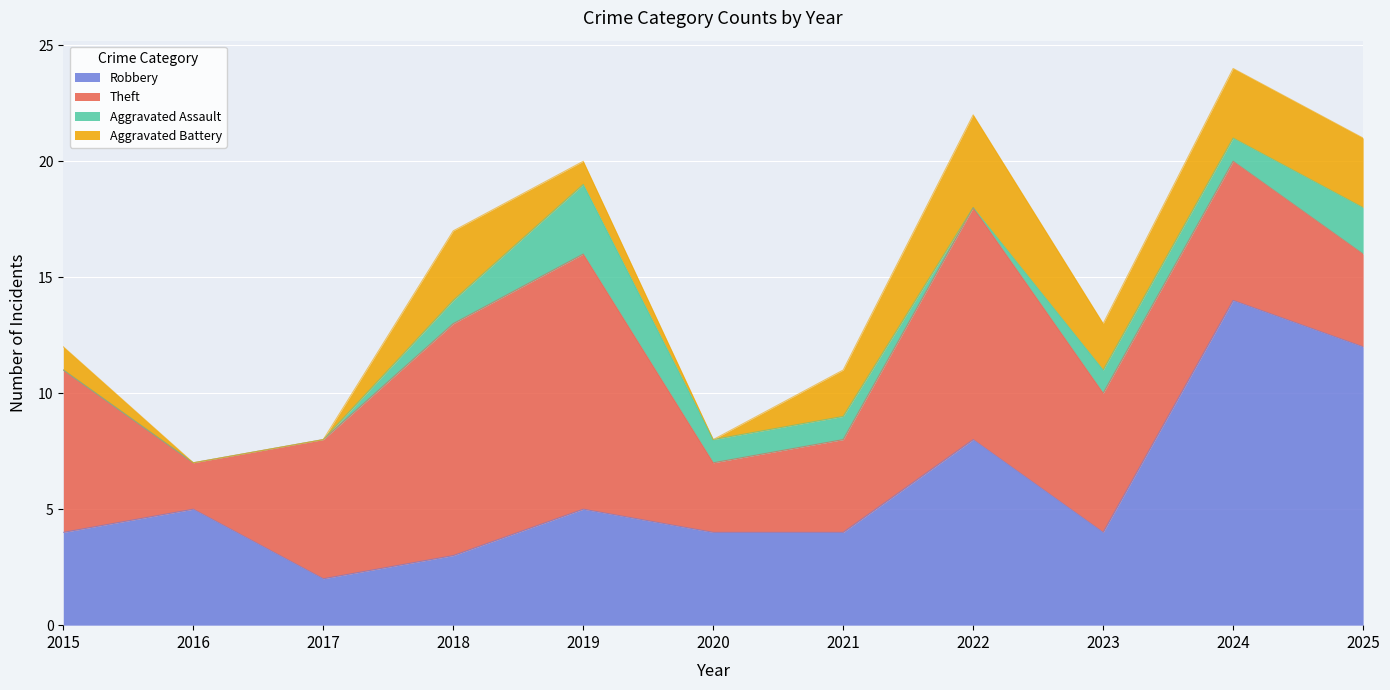

In Aggravated Battery, how many points are lower than both neighbors (excluding endpoints)?

2